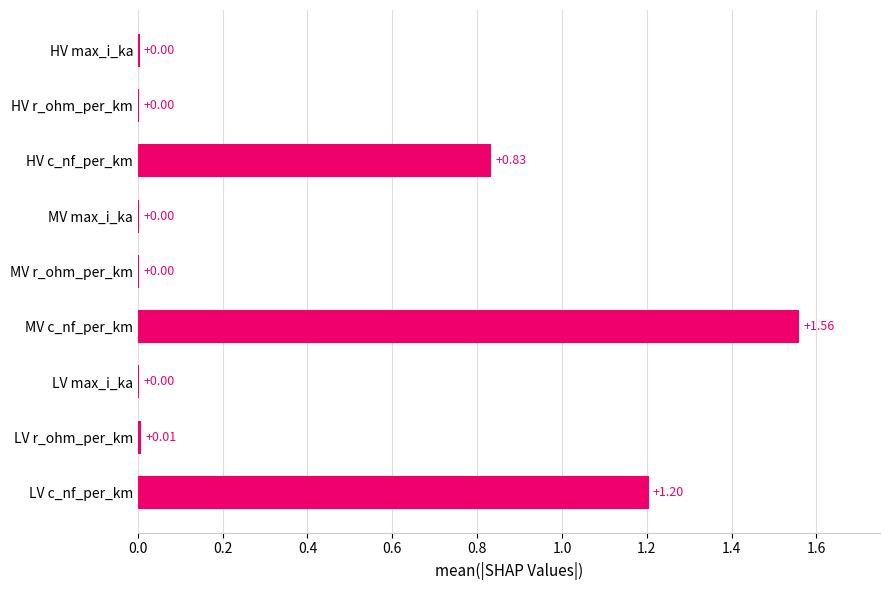

What is the sum of all values?

3.6